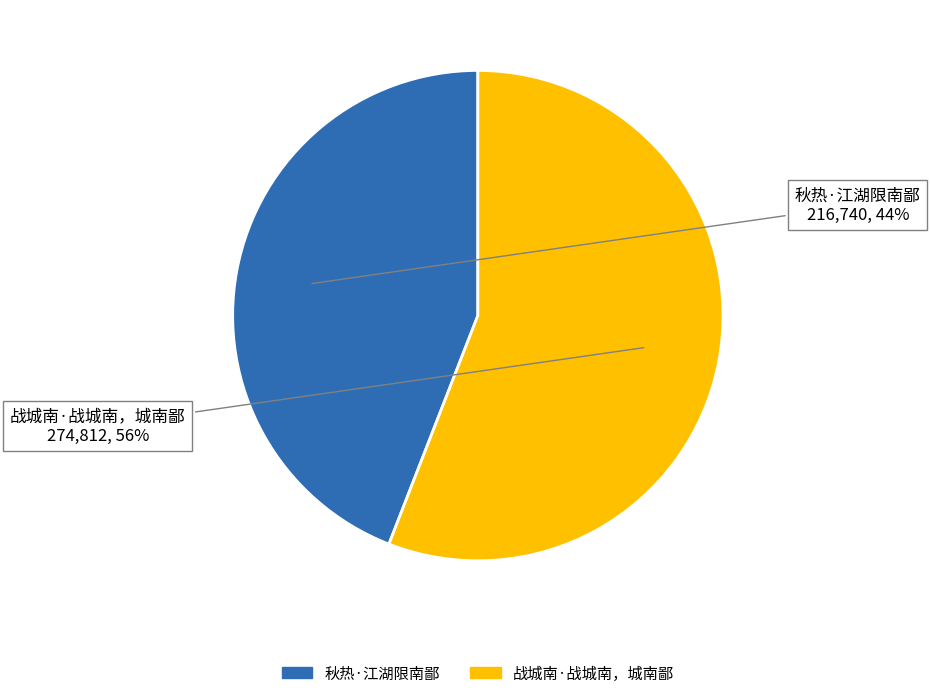

To the nearest percent, what is the combined percentage of 秋热·江湖限南鄙 and 战城南·战城南，城南鄙?

100%